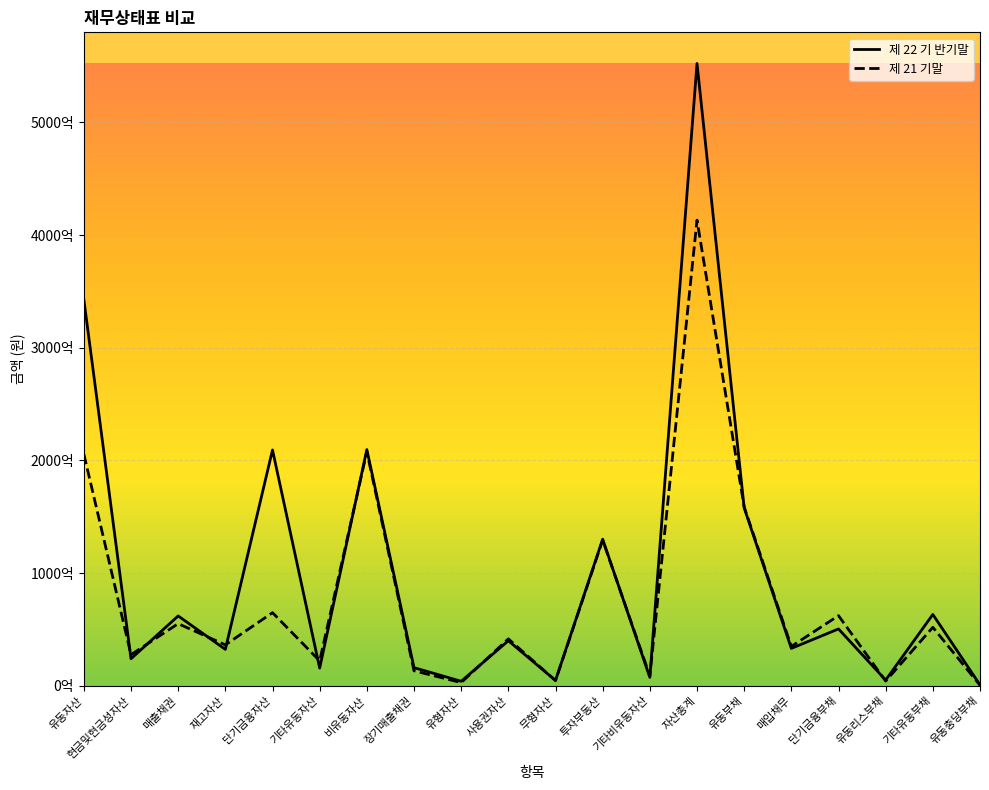

Does the chart have visible grid lines?

Yes